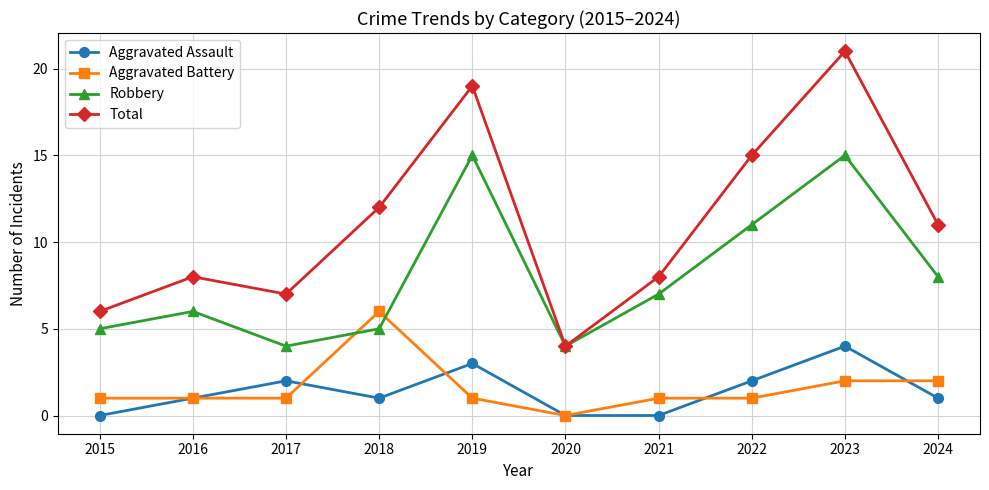

What are all the series names shown in the legend?

Aggravated Assault, Aggravated Battery, Robbery, Total